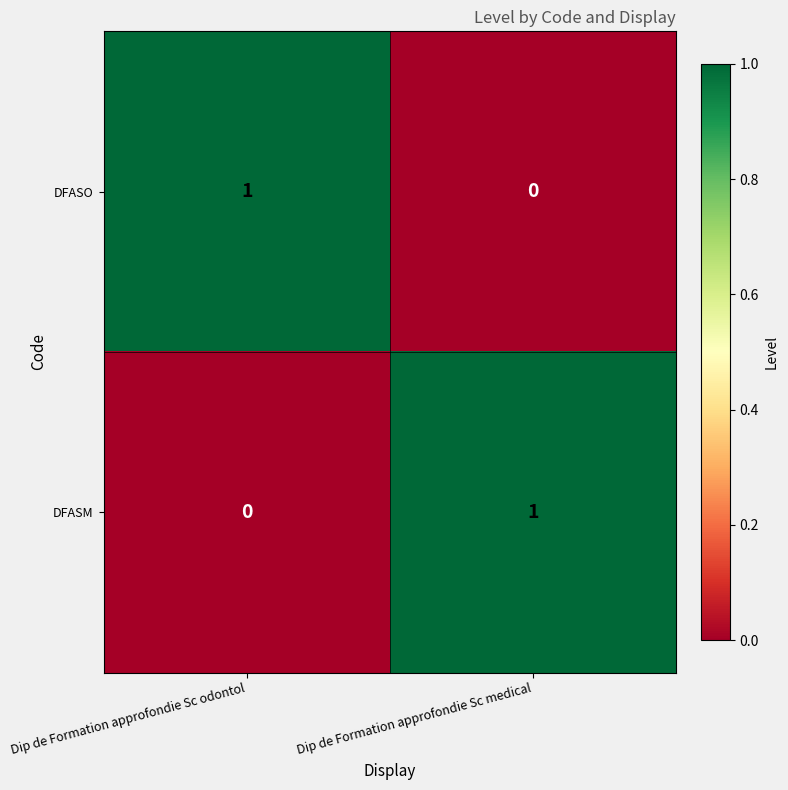

At which label is DFASO closest to 0?

Dip de Formation approfondie Sc medical